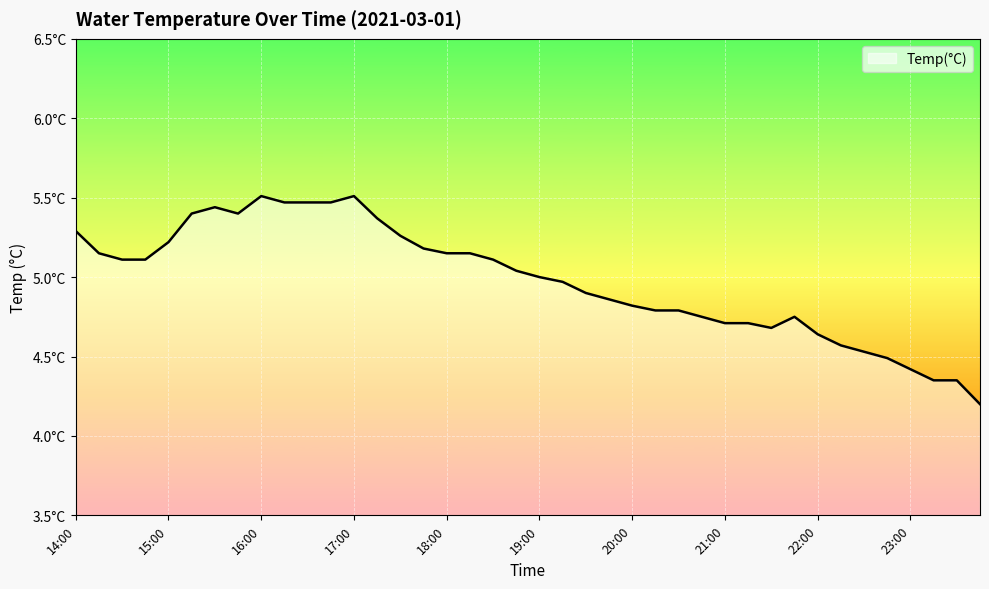

List the labels in order of value, largest first.

16:00, 17:00, 16:15, 16:30, 16:45, 15:30, 15:15, 15:45, 17:15, 14:00, 17:30, 15:00, 17:45, 14:15, 18:00, 18:15, 14:30, 14:45, 18:30, 18:45, 19:00, 19:15, 19:30, 19:45, 20:00, 20:15, 20:30, 20:45, 21:45, 21:00, 21:15, 21:30, 22:00, 22:15, 22:30, 22:45, 23:00, 23:15, 23:30, 23:45